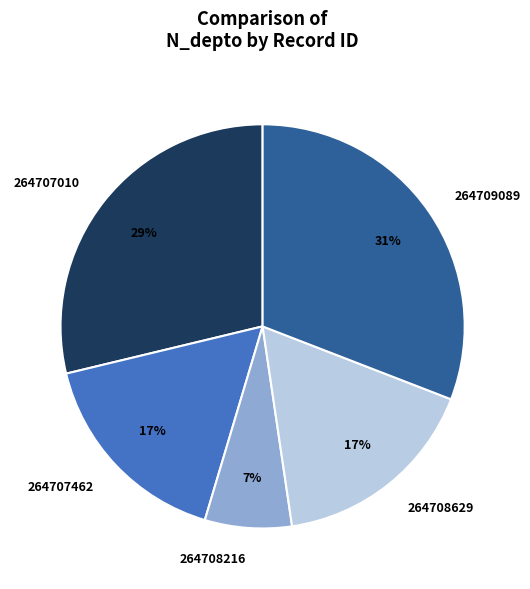

Do 264707010 and 264709089 together represent more than half of the pie?

Yes